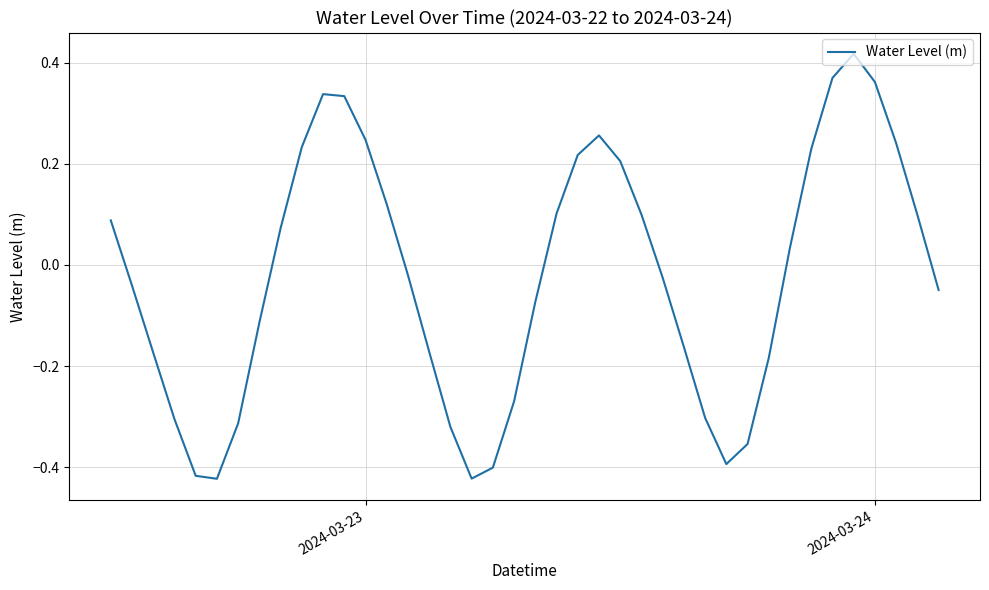

How many positive values are there?

19